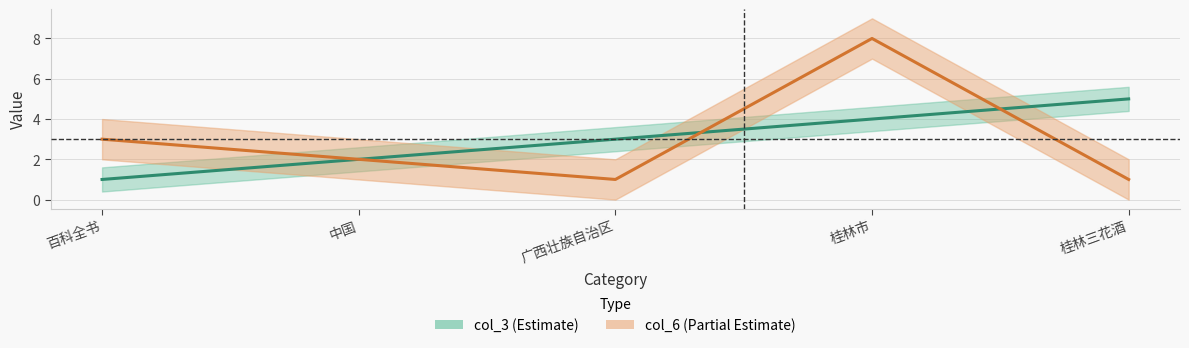

What is the total value across all series at 广西壮族自治区?

4